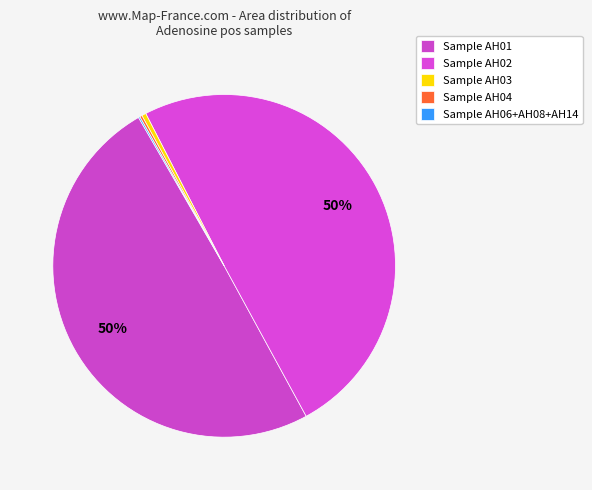

Count the number of slices in the pie.

5